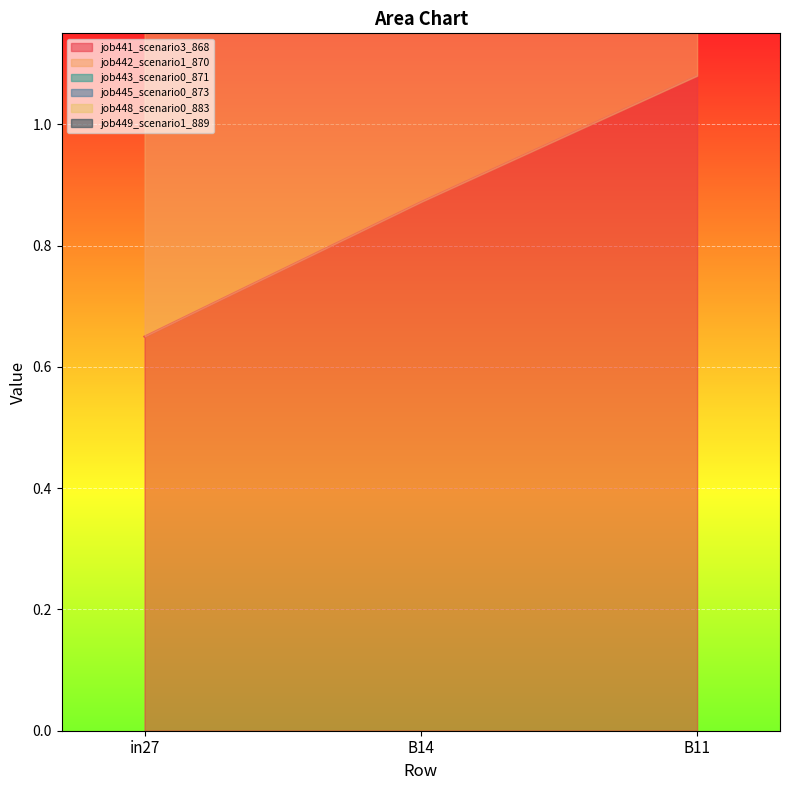

Which category has the highest value in the job445_scenario0_873 series?

B11